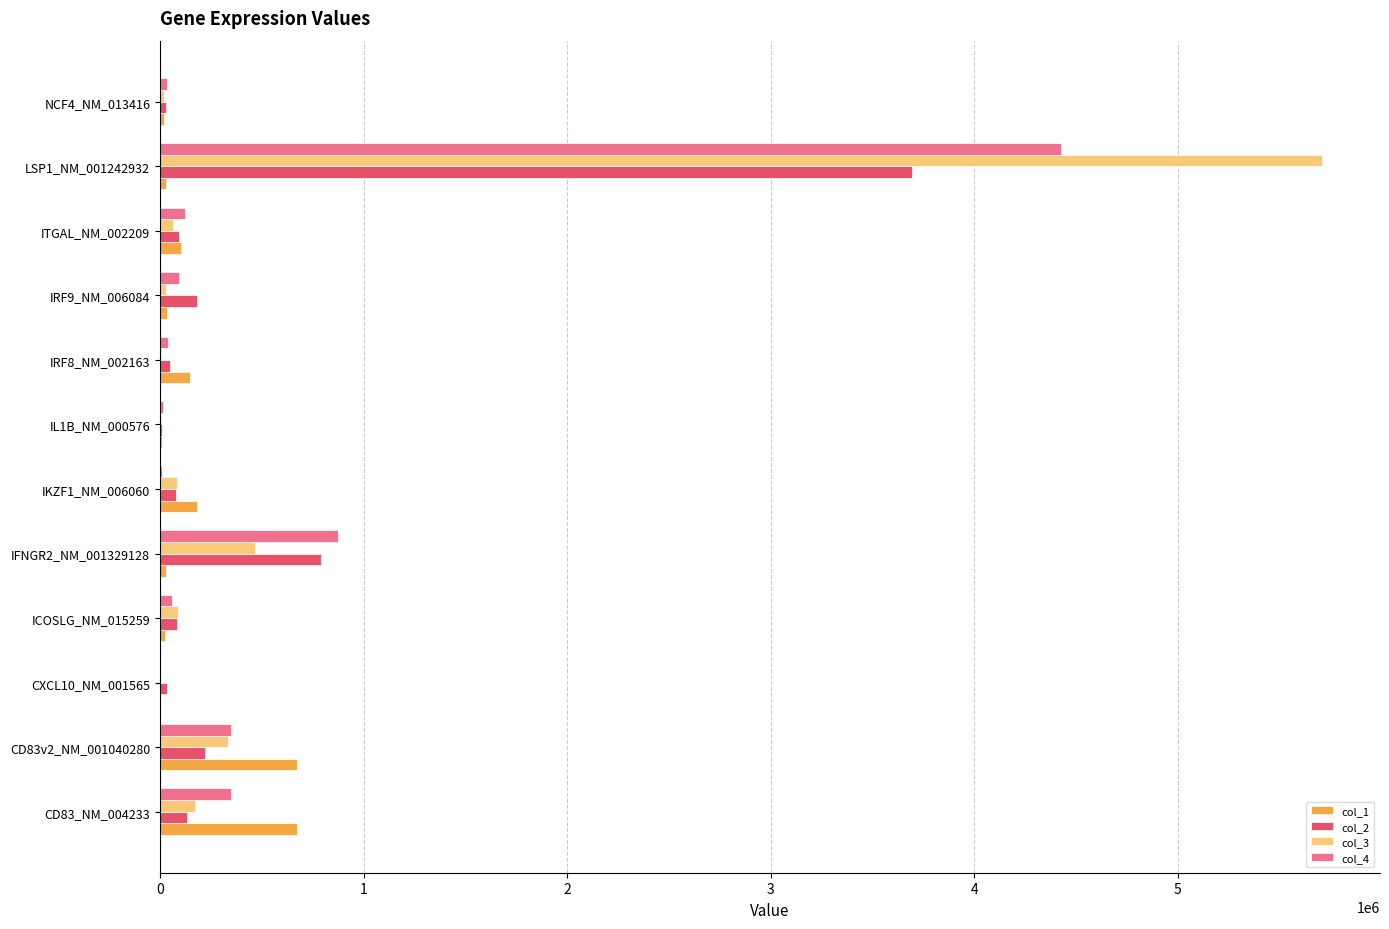

What is the average value of the col_2 series?

450515